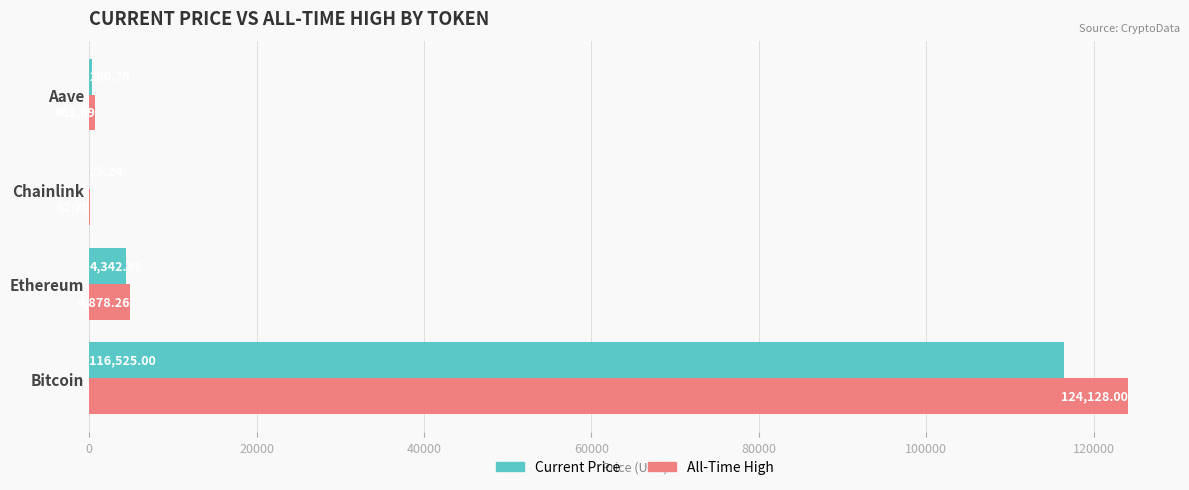

What is the greatest value displayed?

124128.0